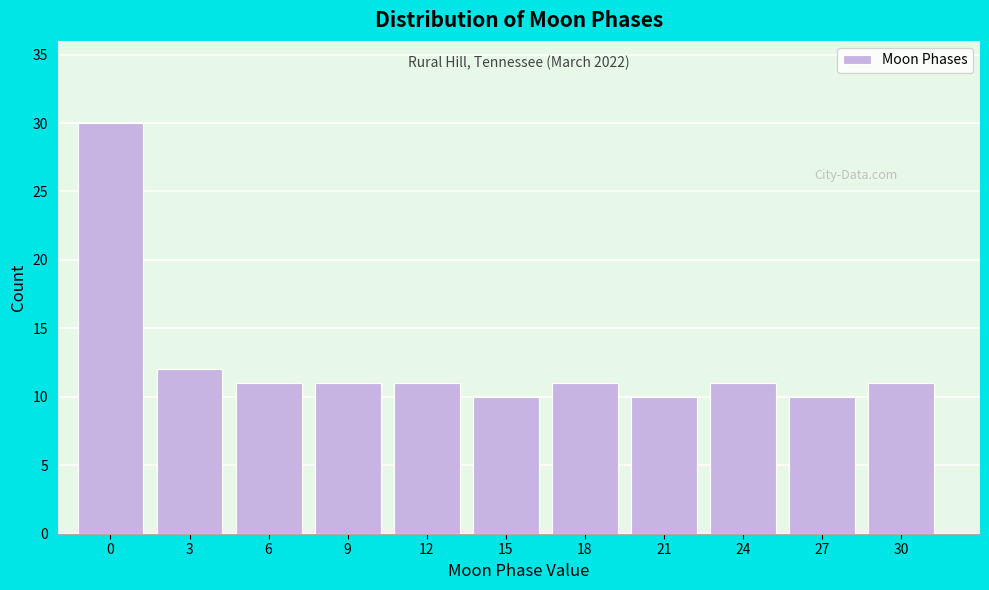

Reading left to right, list all the values displayed in this chart.

0=30	3=12	6=11	9=11	12=11	15=10	18=11	21=10	24=11	27=10	30=11